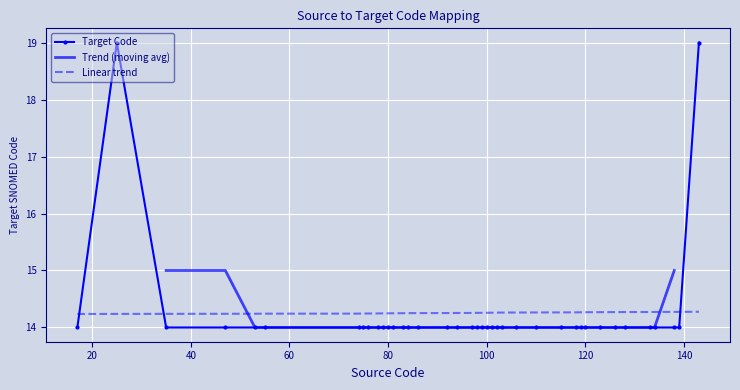

Rank the categories by value from lowest to highest.

86, 128, 94, 97, 17, 101, 102, 103, 138, 139, 83, 84, 110, 115, 78, 92, 98, 133, 47, 120, 74, 53, 118, 80, 81, 126, 134, 75, 119, 123, 55, 35, 76, 79, 106, 99, 100, 25, 143